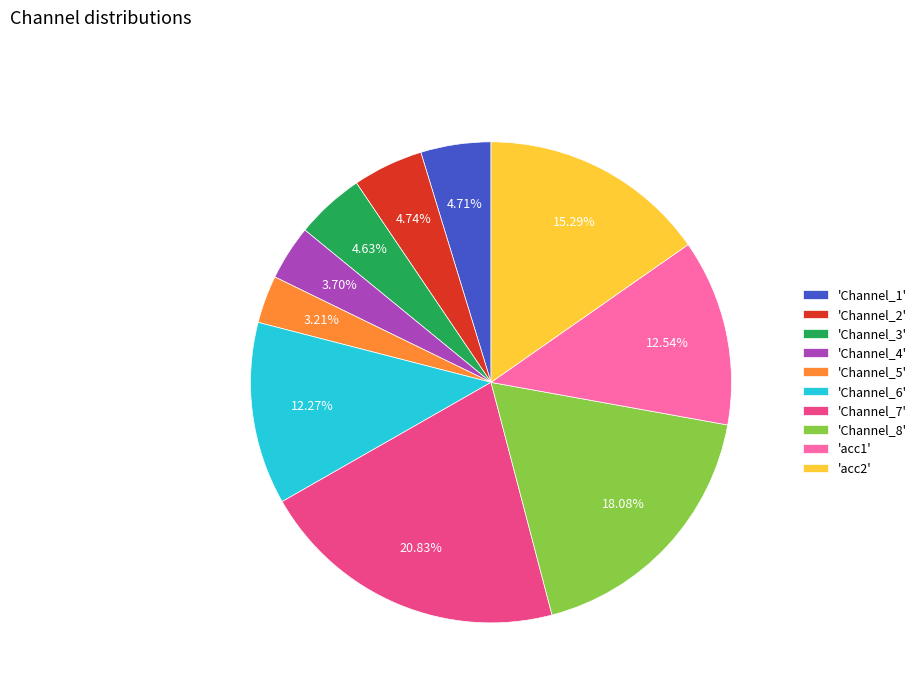

Count the number of slices in the pie.

10